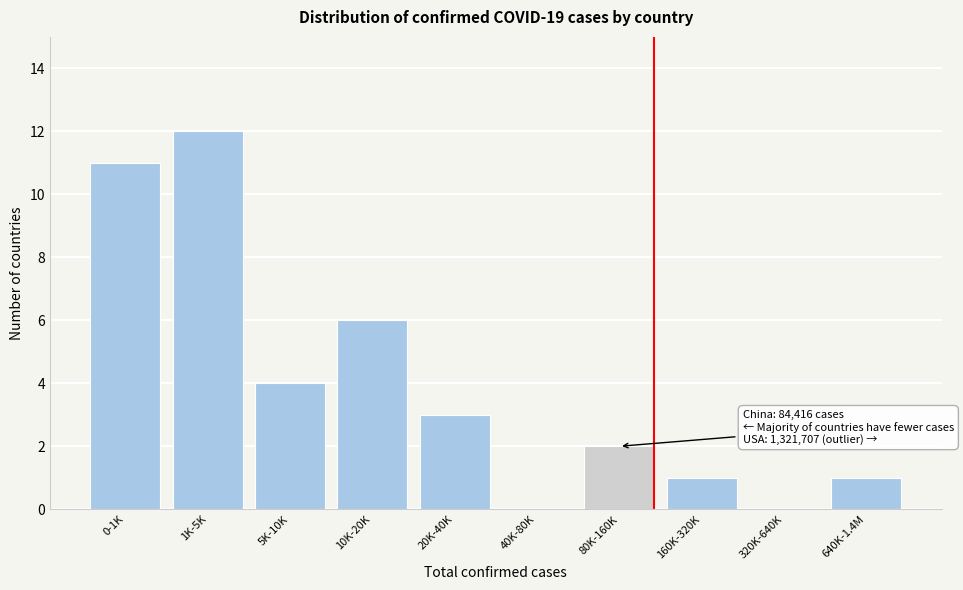

Reading right to left, list all the values displayed in this chart.

640K-1.4M=1	320K-640K=0	160K-320K=1	80K-160K=2	40K-80K=0	20K-40K=3	10K-20K=6	5K-10K=4	1K-5K=12	0-1K=11